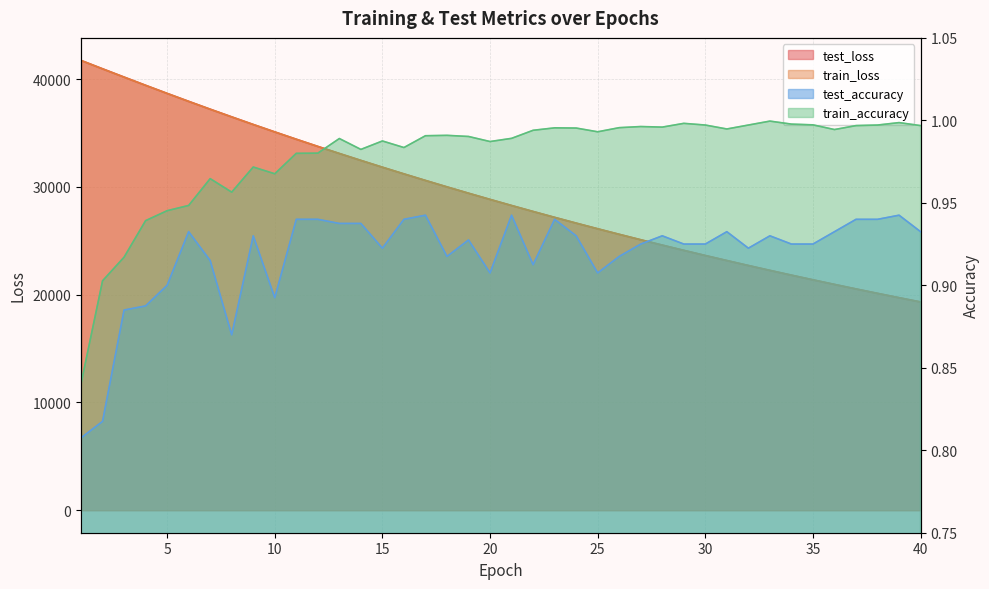

What are all the series names shown in the legend?

test_loss, train_loss, test_accuracy, train_accuracy